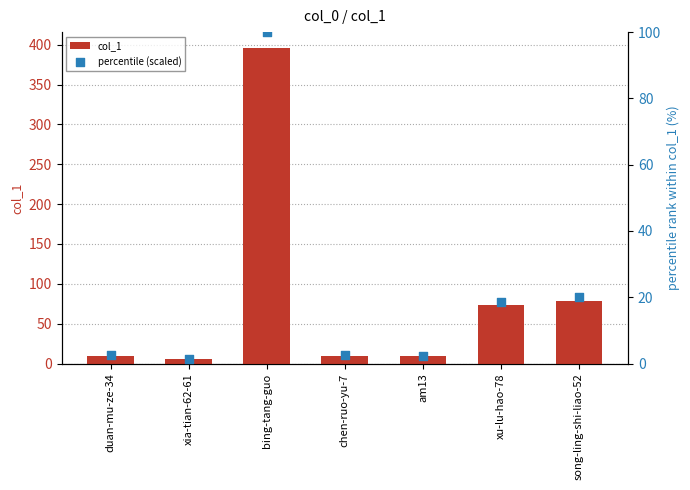

What is the total value across all series at chen-ruo-yu-7?

12.5